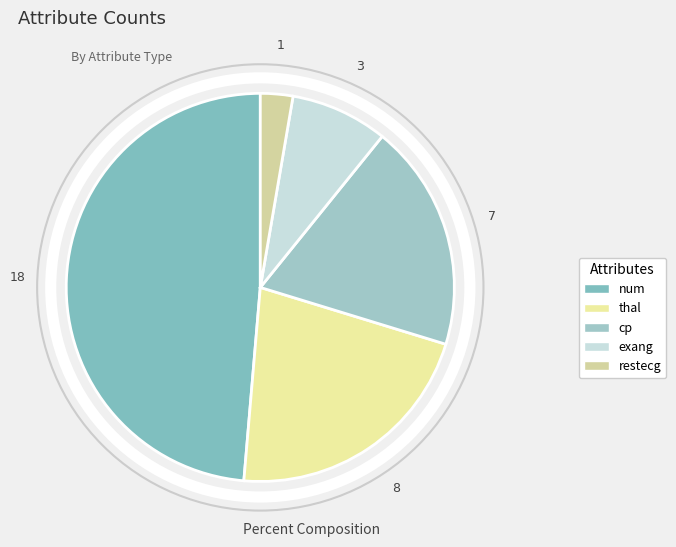

What is the ratio of the value at num to the value at cp?

2.6